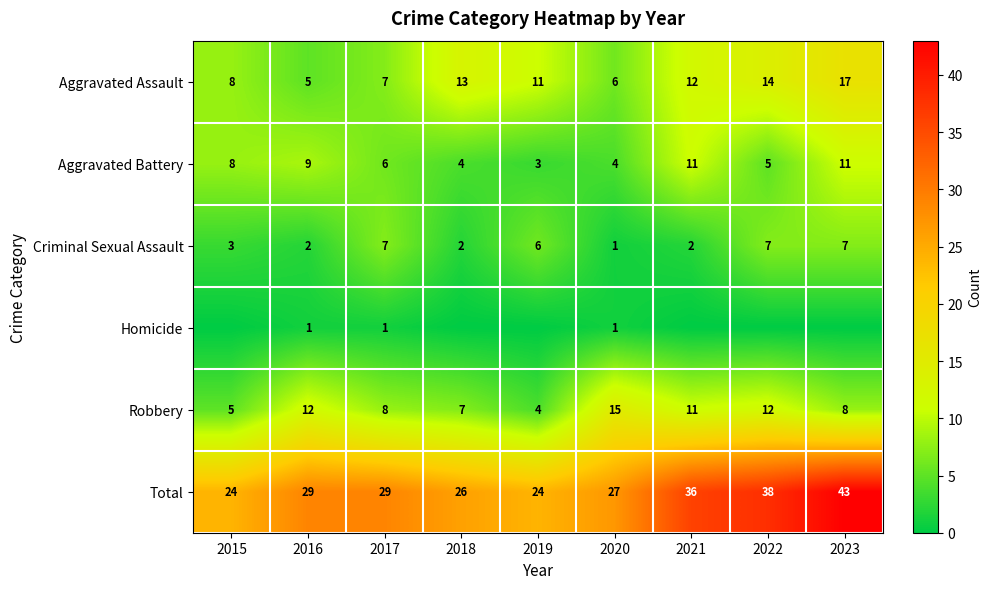

True or false: Robbery has a value of 15 at 2020.

True